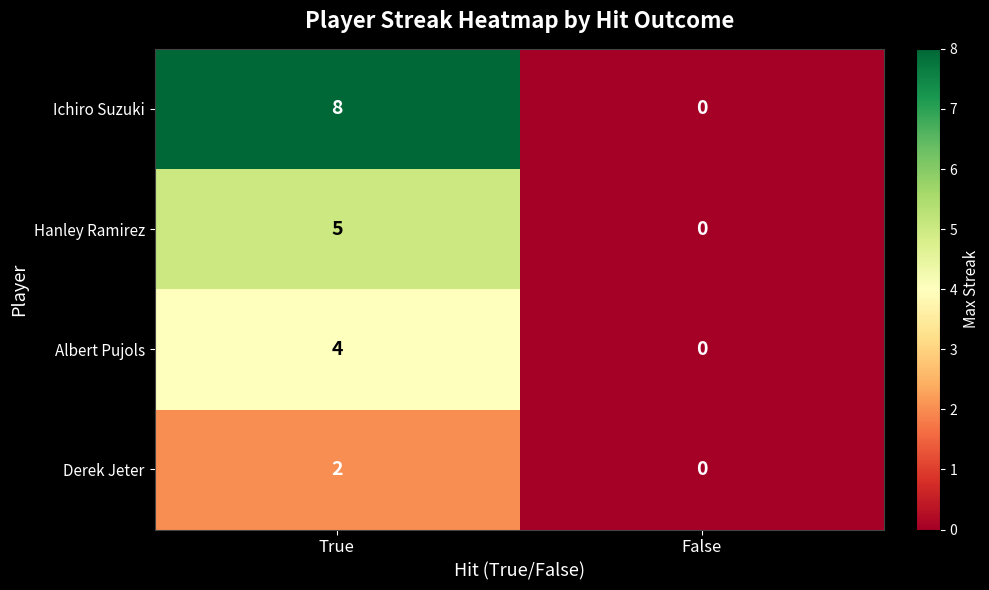

True or false: Albert Pujols has a value of 4 at True.

True